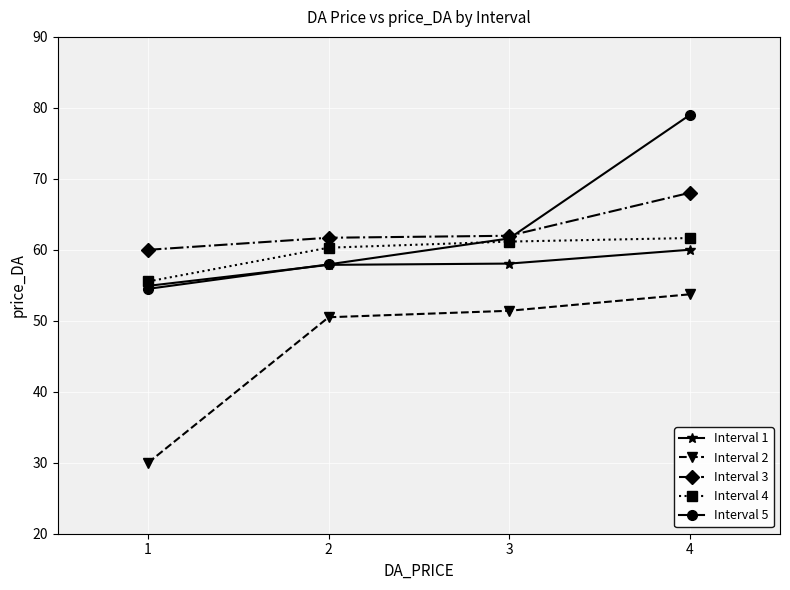

What is the difference between the Interval 4 values at 1 and 3?

5.6